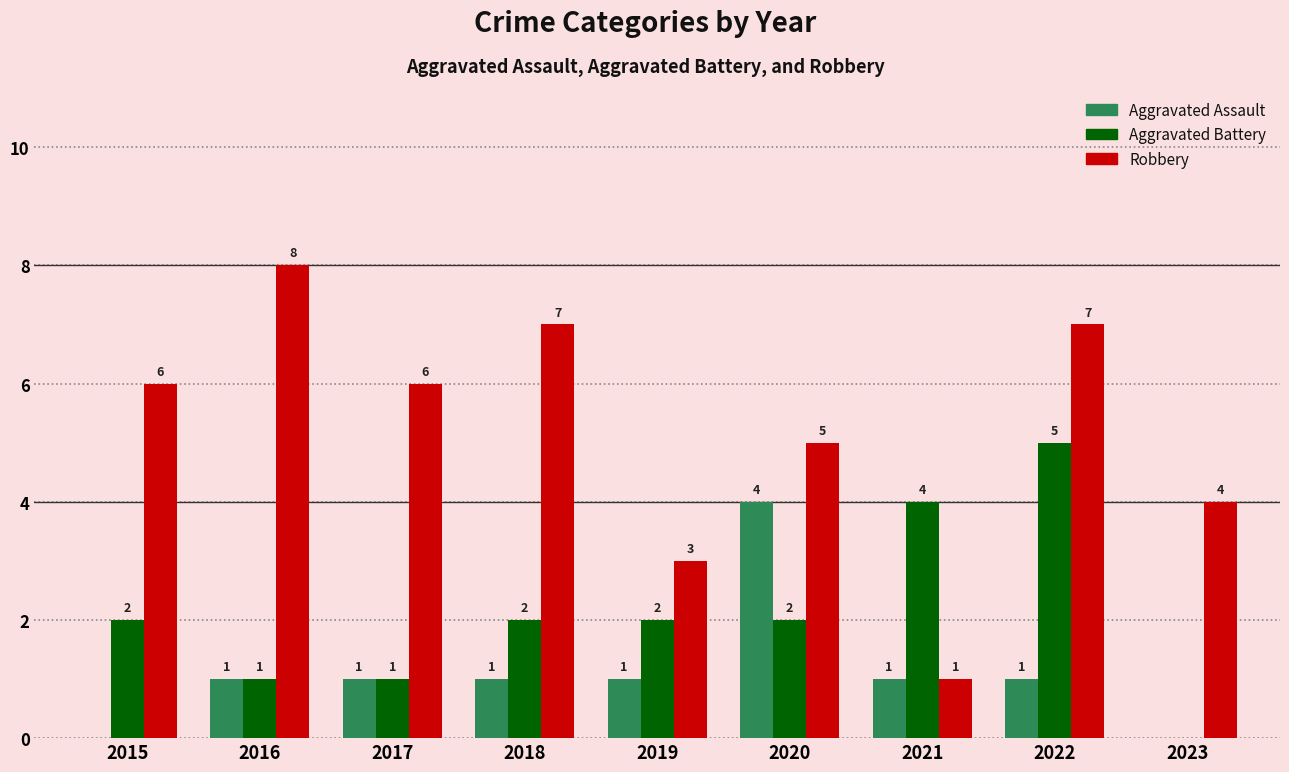

At which label does Aggravated Assault reach its peak?

2020